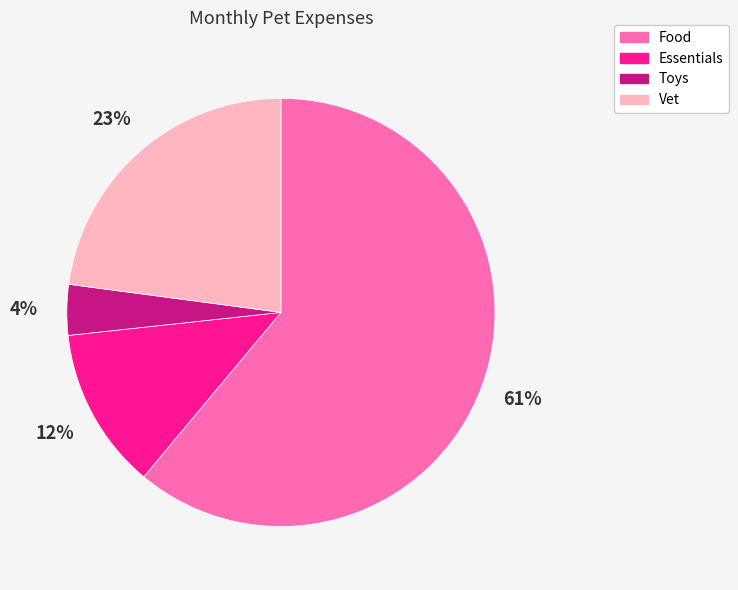

How many segments does this pie chart have?

4